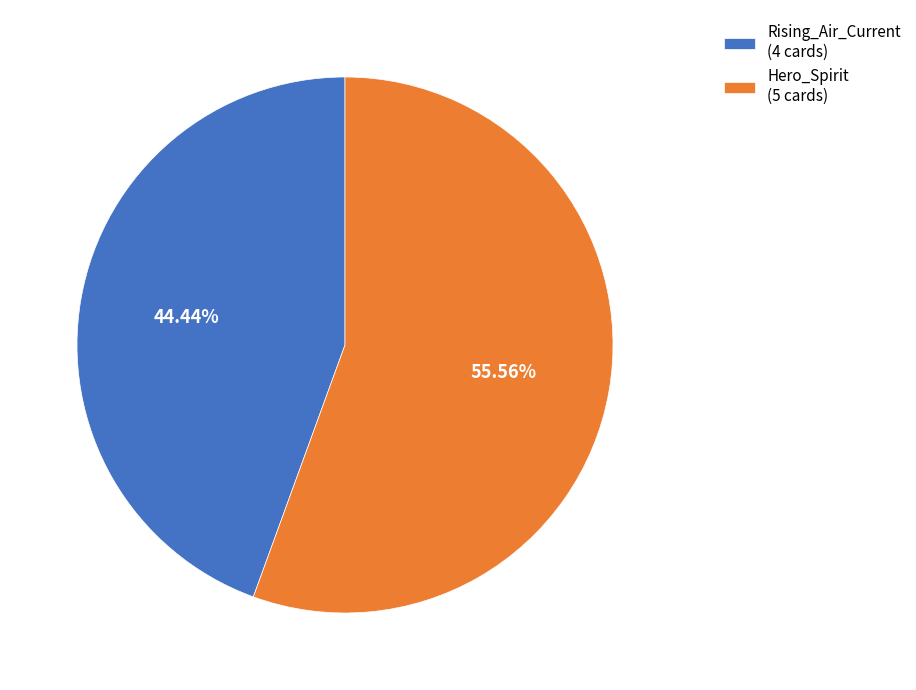

To the nearest percent, what is the combined percentage of Rising_Air_Current and Hero_Spirit?

100%